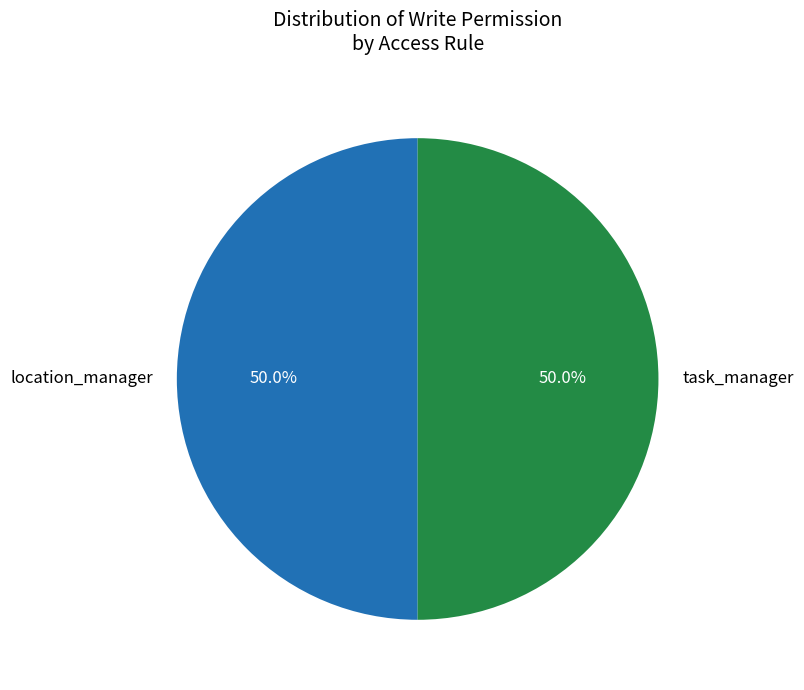

Combined, do location_manager and task_manager account for over 50%?

Yes